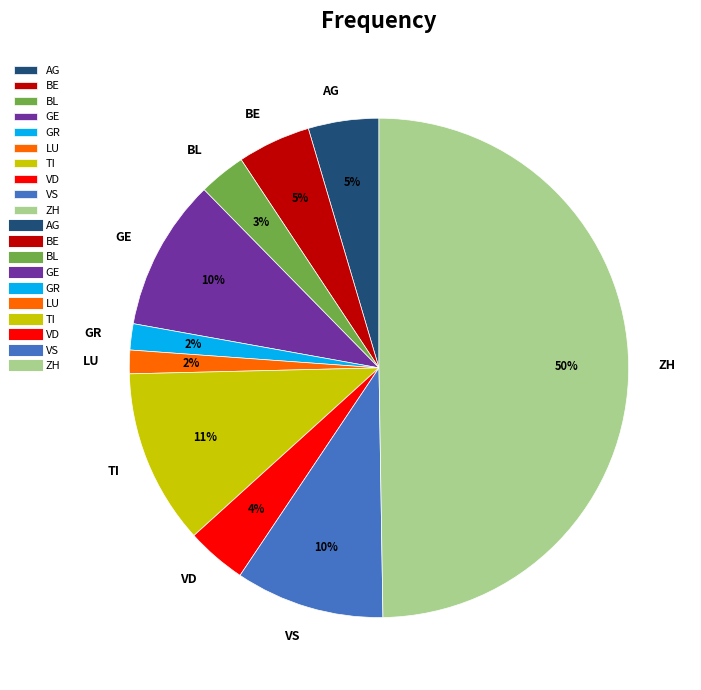

To the nearest percent, what is the average slice percentage?

10%